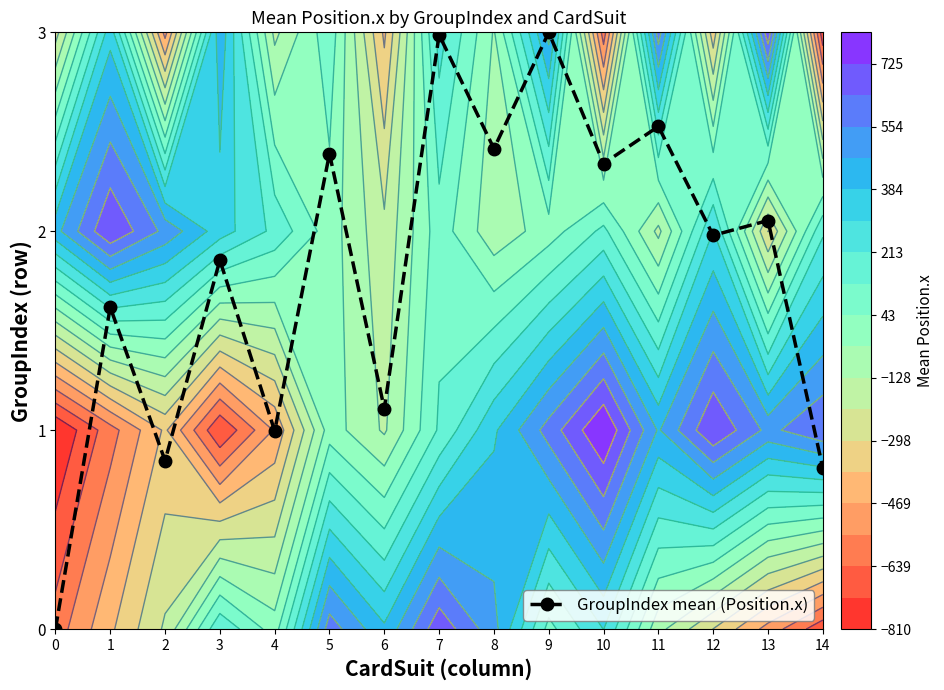

What is the sum of the values at 2 and 14?

1.7